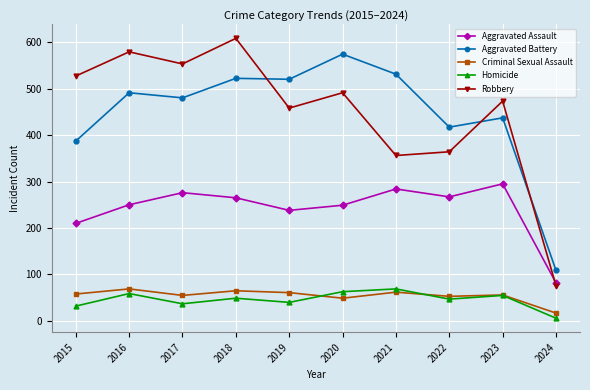

What is the total value across all series at 2016?

1448